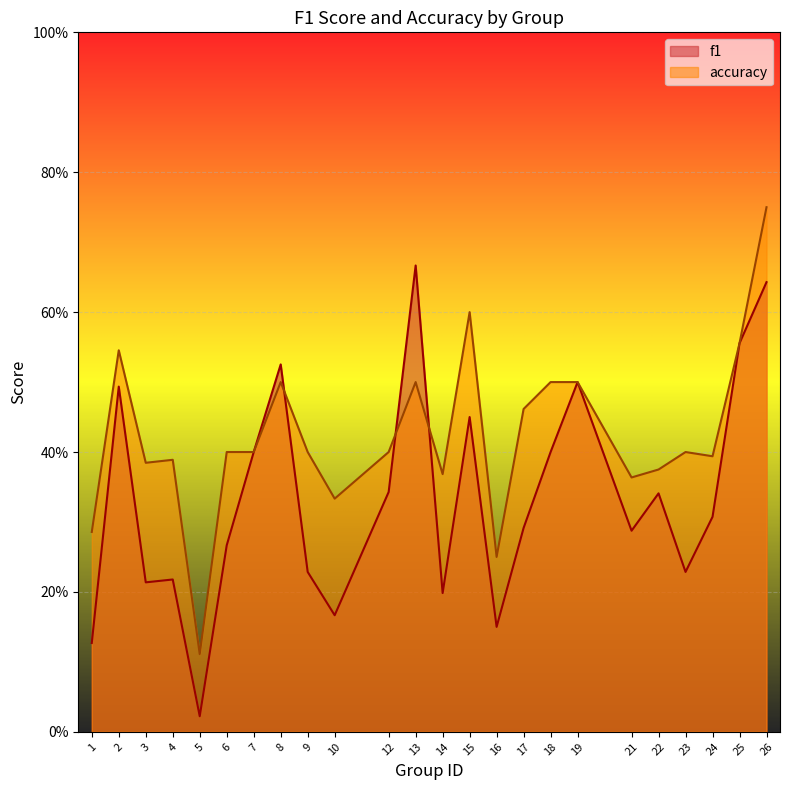

Is it true that f1 equals 0.0 at 5?

True